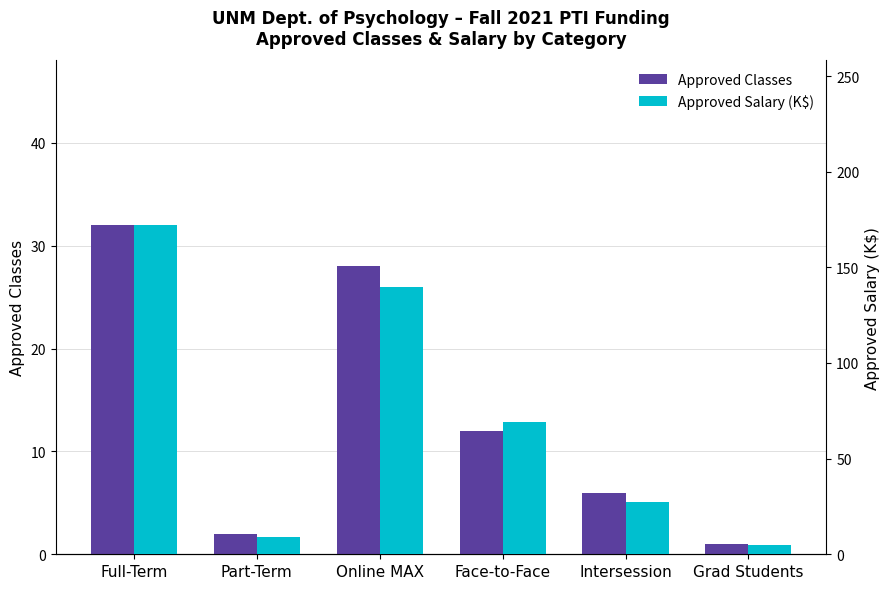

Reading left to right, list all the values displayed in this chart.

Approved Classes: 32.0	2.0	28.0	12.0	6.0	1.0
Approved Salary (K$): 172.1	9.2	139.7	69.1	27.5	4.6